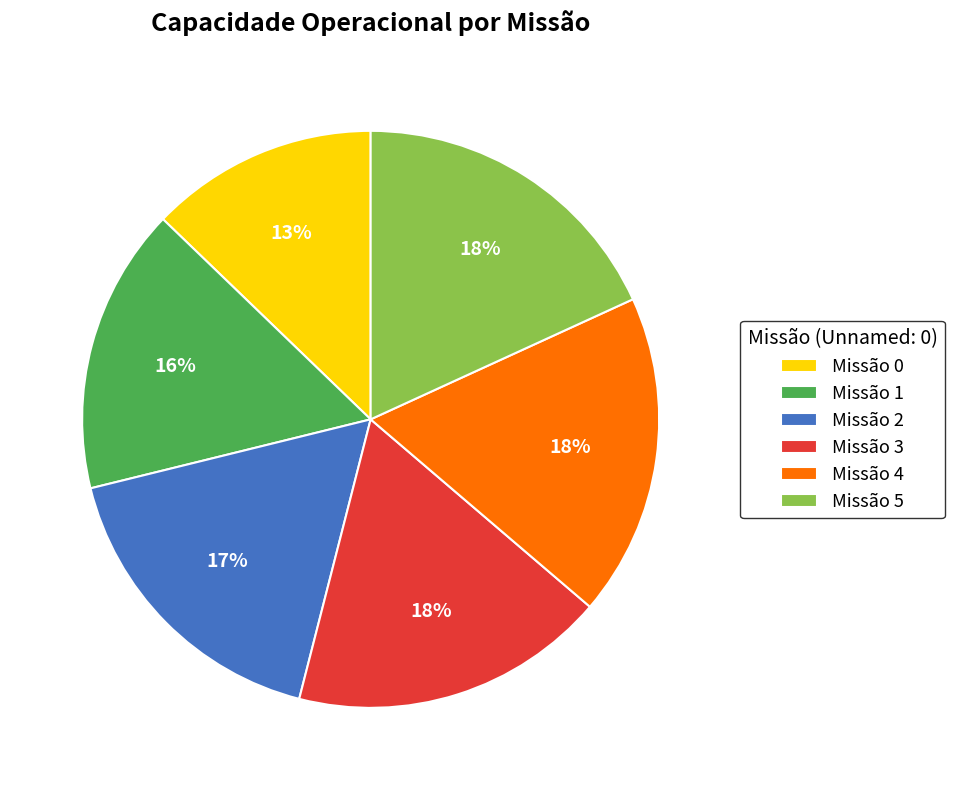

The Missão 5 slice represents 18% of the pie. True or false?

True